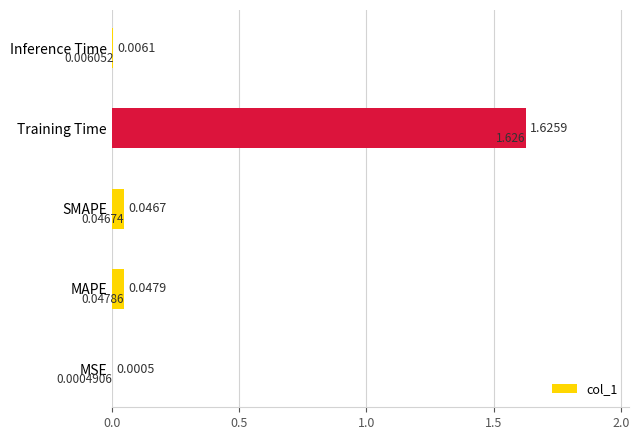

Which label corresponds to the largest value in the chart?

Training Time